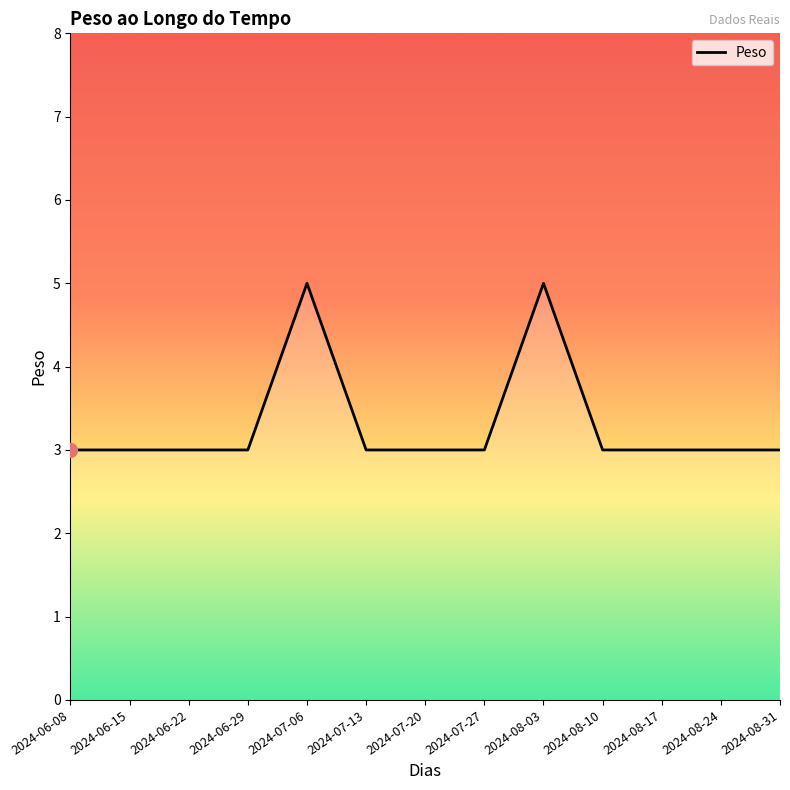

True or false: the data shows 1 at 2024-07-27.

False